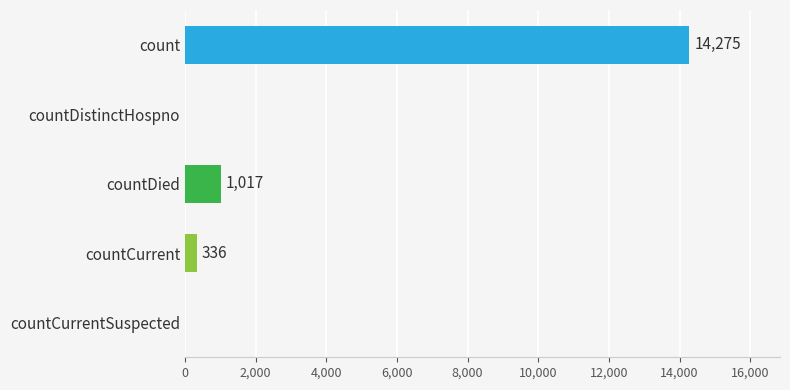

Is it true that the value at countCurrentSuspected is 0?

True